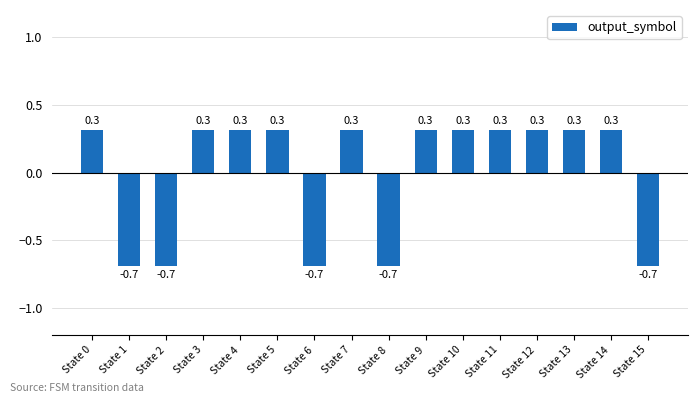

Count the number of categories in the chart.

16